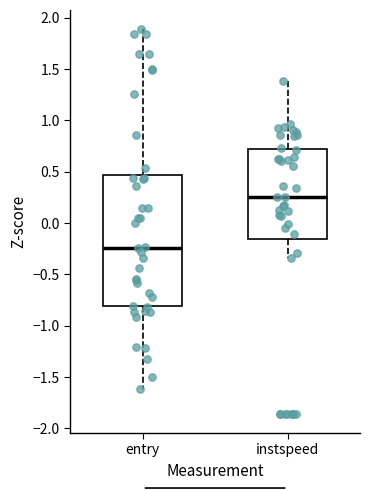

Reading left to right, read every box against the y-axis: the position of its median line, the range the box covers, and the ends of its whiskers. The values are not printed on the chart, so give them approximately, as read against the axis.

entry: median -0.25, box -0.80 to 0.45, whiskers -1.60 to 1.90
instspeed: median 0.25, box -0.15 to 0.70, whiskers -0.35 to 1.40